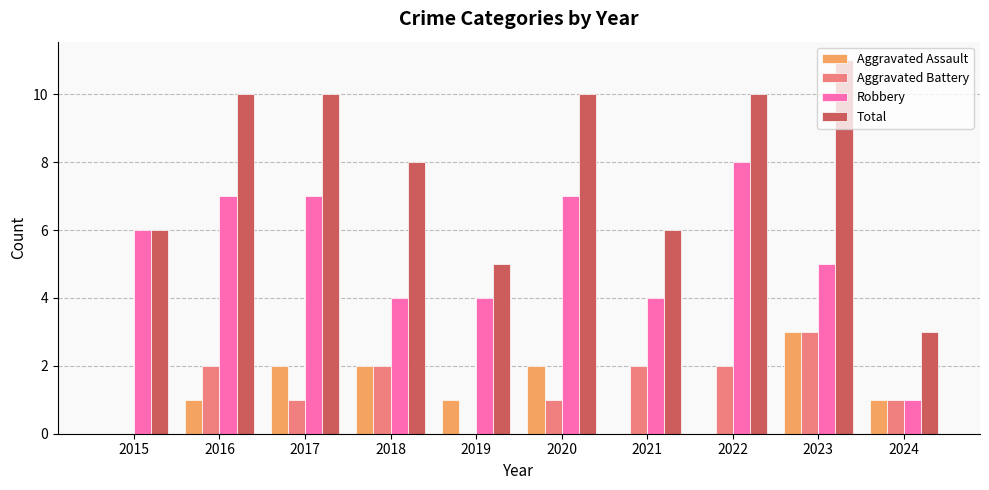

Between 2015 and 2019, which series saw the biggest shift?

Robbery